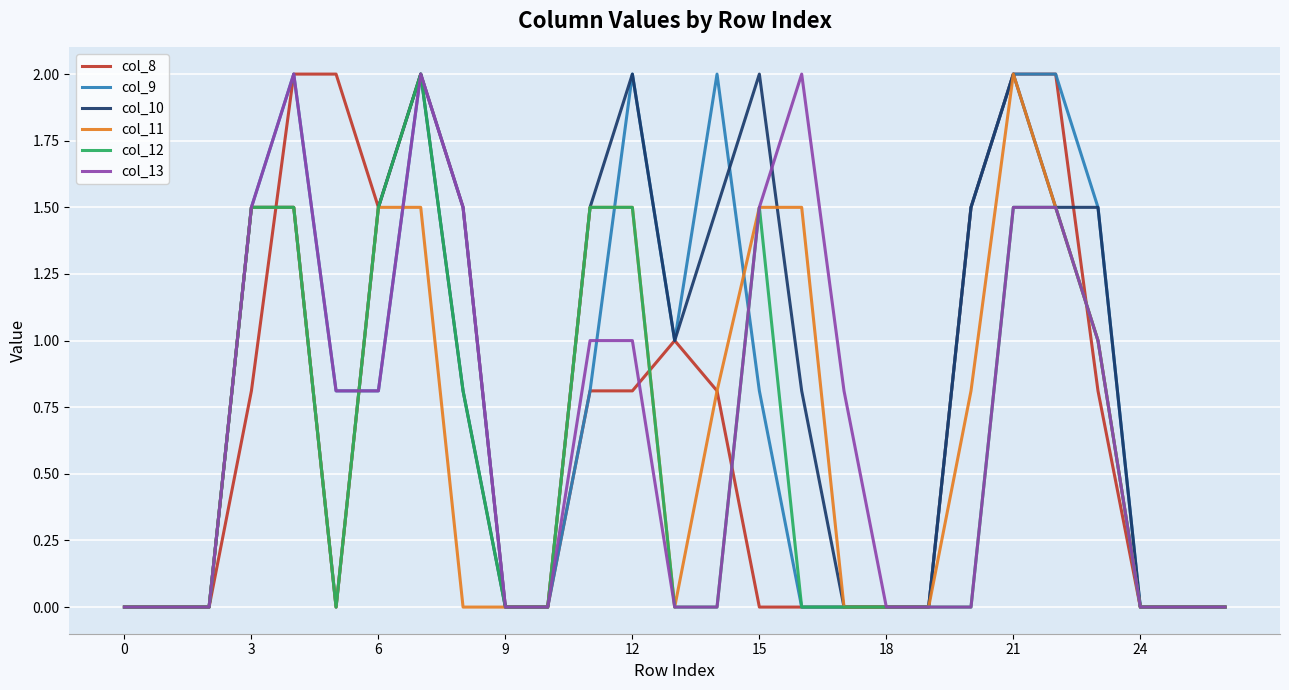

What is the maximum value shown in the chart?

2.0